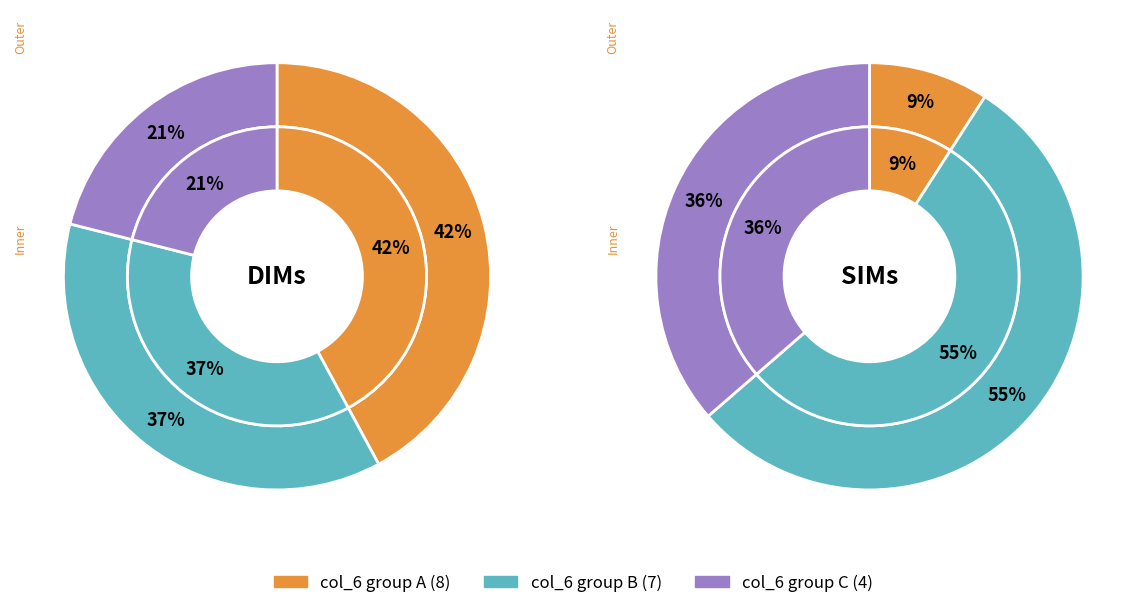

Does any single category account for the majority?

No